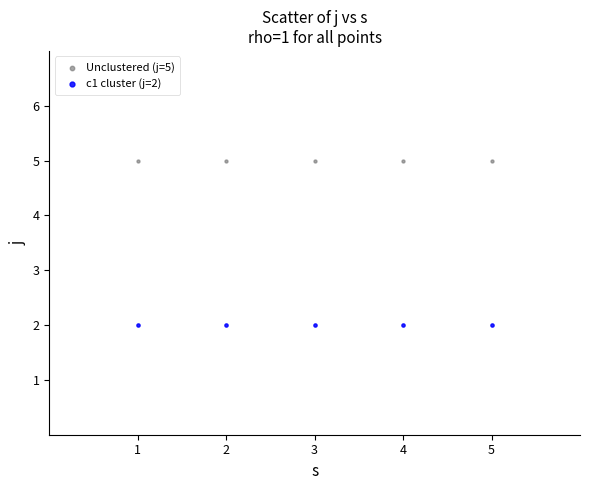

Which series reaches the maximum Y coordinate?

Unclustered (j=5)